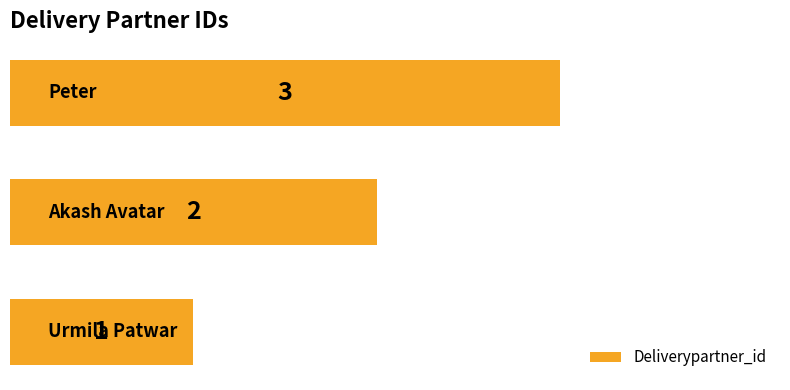

How many data points are less than 2?

1